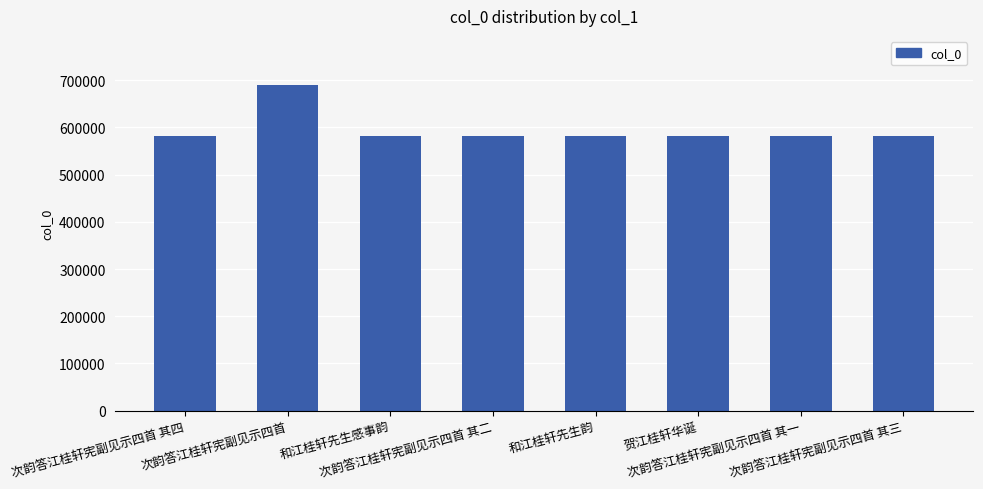

What is the value of the 5th bar from the left?

581418